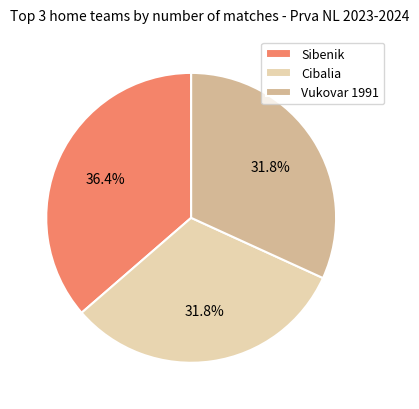

Is Sibenik the majority of the pie?

No